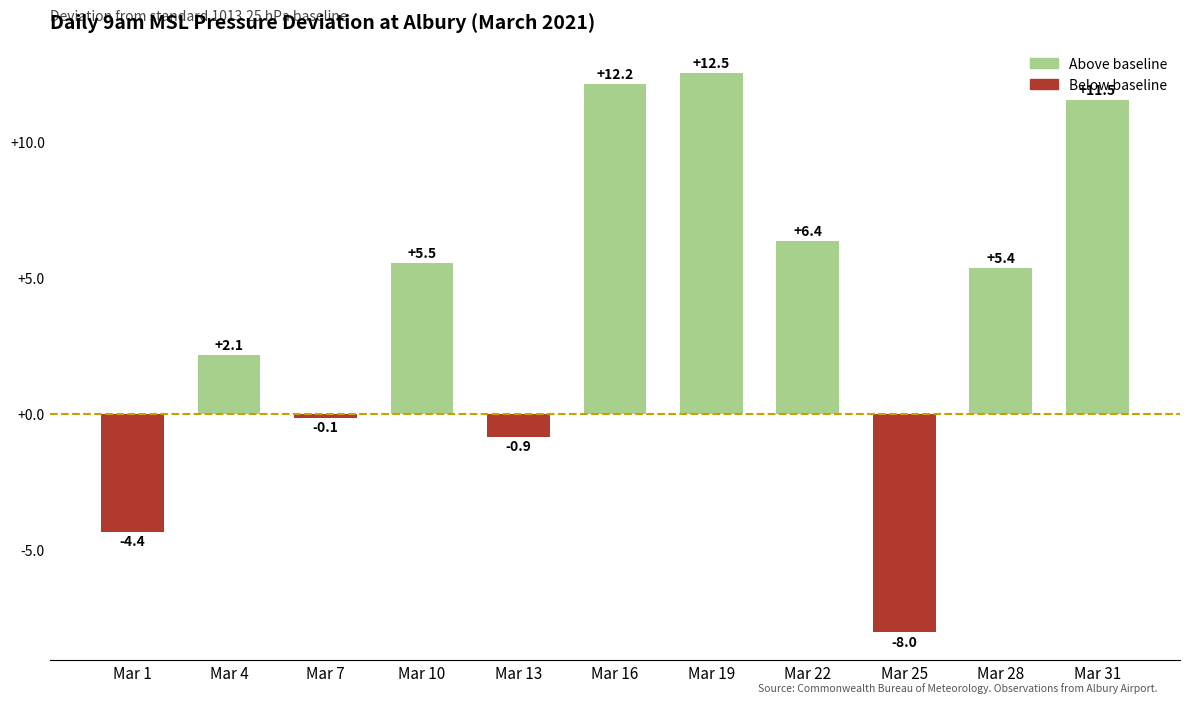

Are the bars horizontal?

No